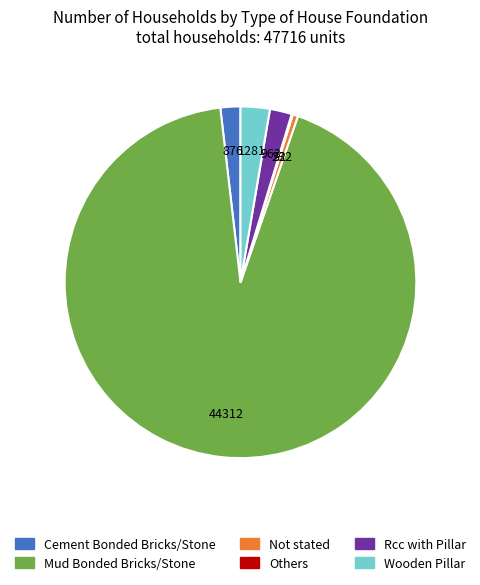

The Wooden Pillar slice represents 3% of the pie. True or false?

True